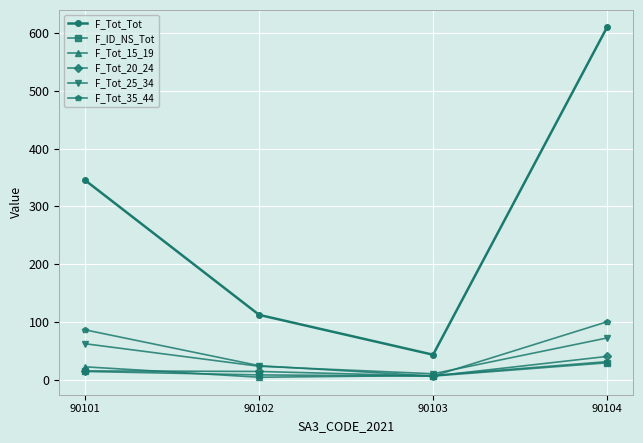

What are all the series names shown in the legend?

F_Tot_Tot, F_ID_NS_Tot, F_Tot_15_19, F_Tot_20_24, F_Tot_25_34, F_Tot_35_44